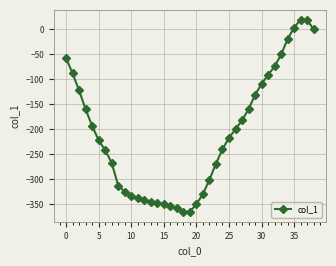

What is the sum of all values?

-8168